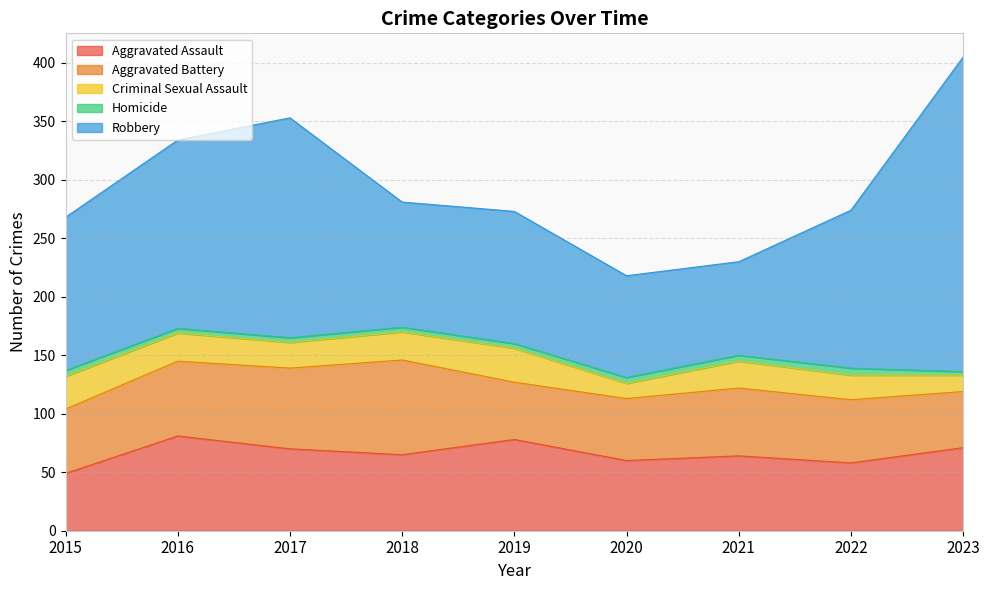

In Aggravated Battery, how many points are higher than both neighbors (excluding endpoints)?

2